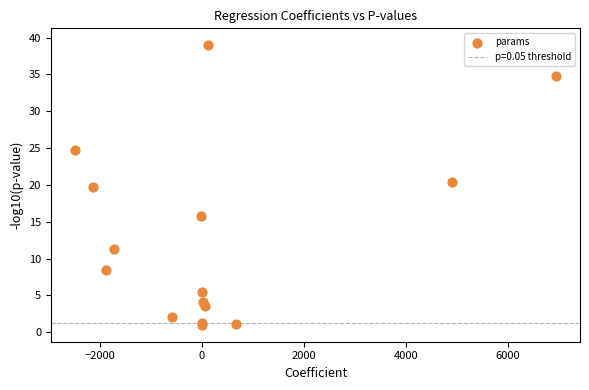

What Y value in the scatter plot is closest to 19?

19.8